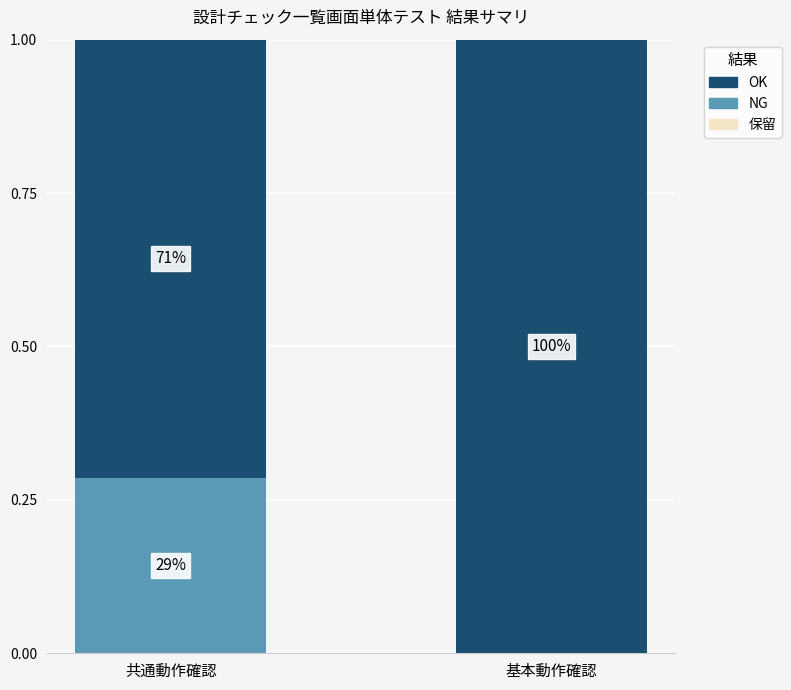

Between 基本動作確認 and 共通動作確認, which is larger?

基本動作確認